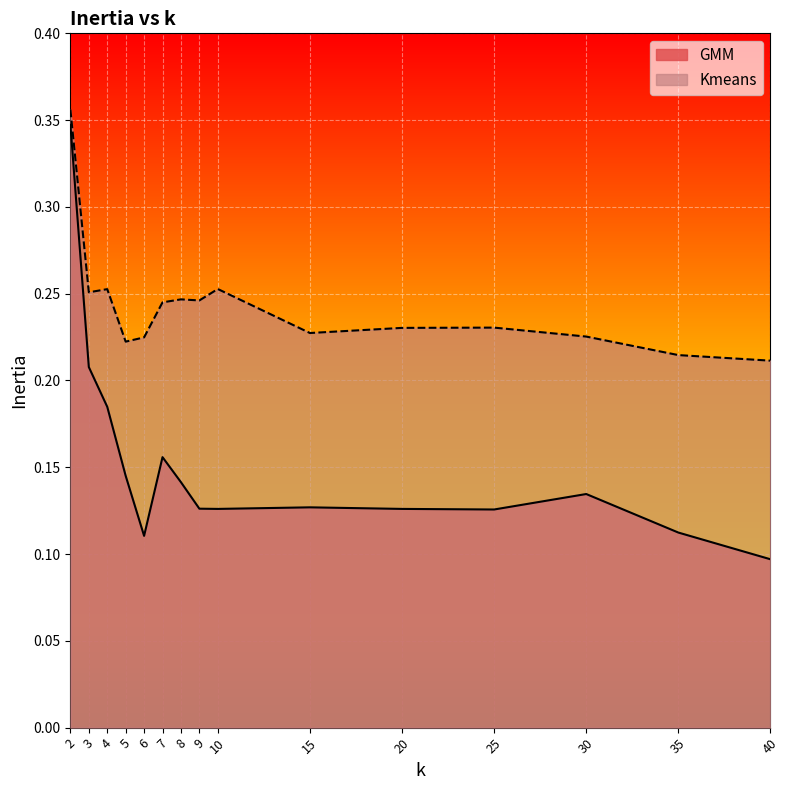

The GMM series shows 0.2 at 4. True or false?

True